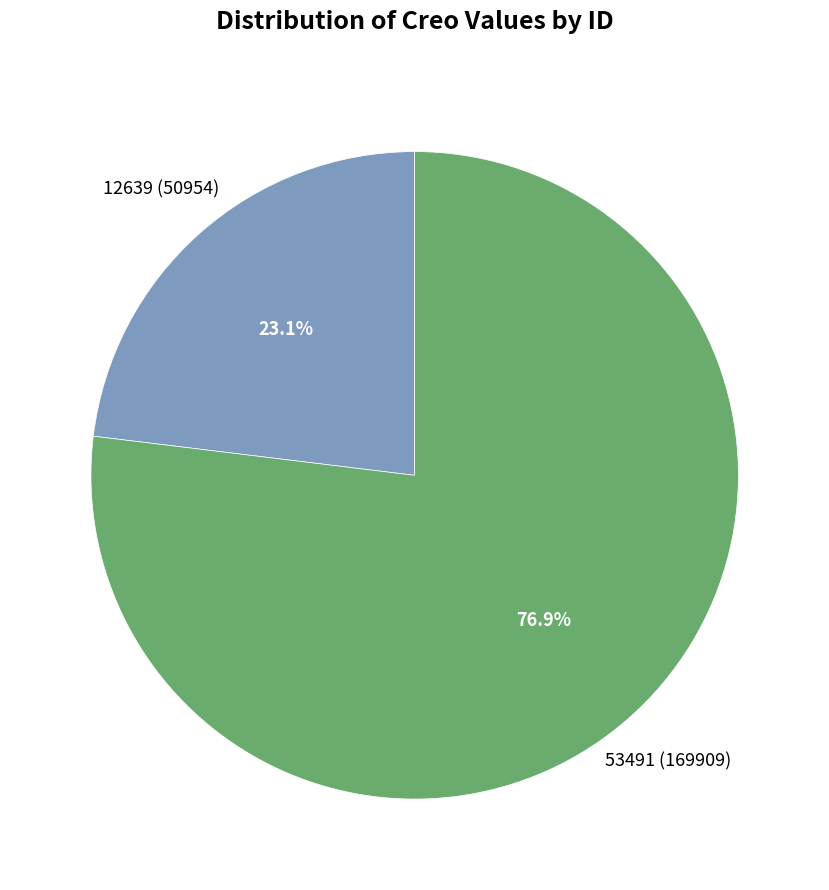

Rank the categories by value from highest to lowest.

53491, 12639